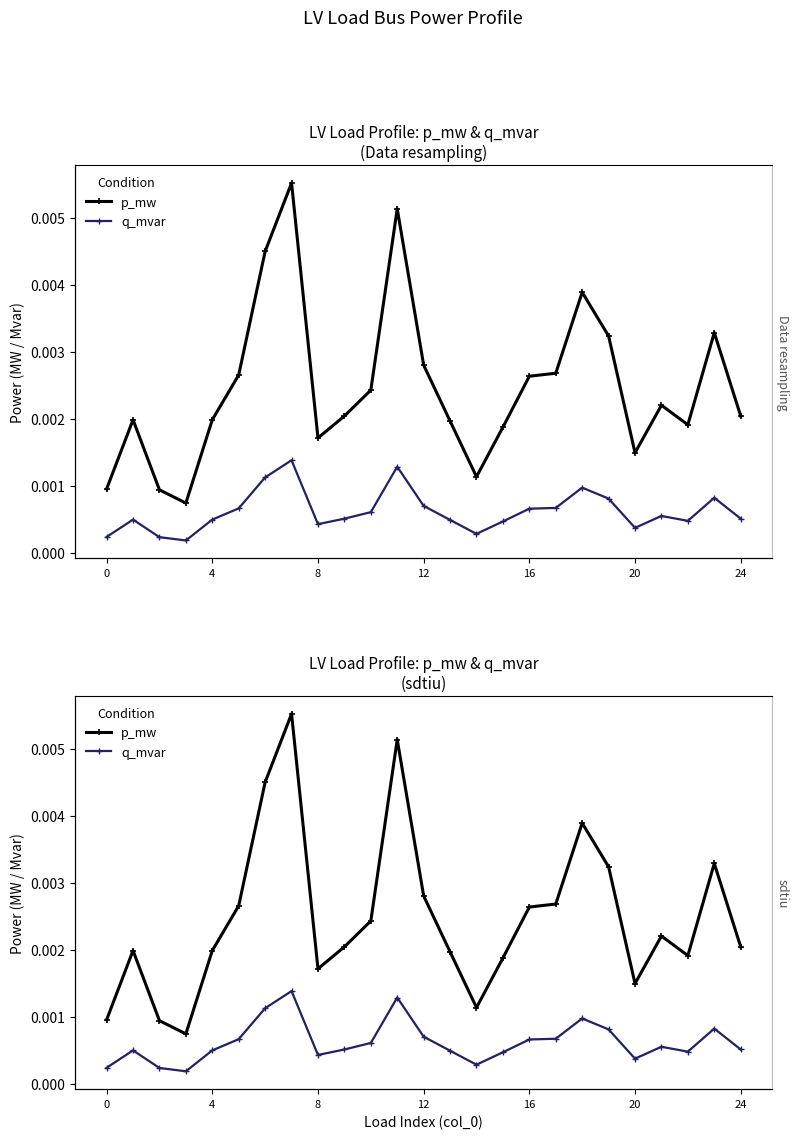

List the series in order of their overall mean, lowest first.

q_mvar, p_mw